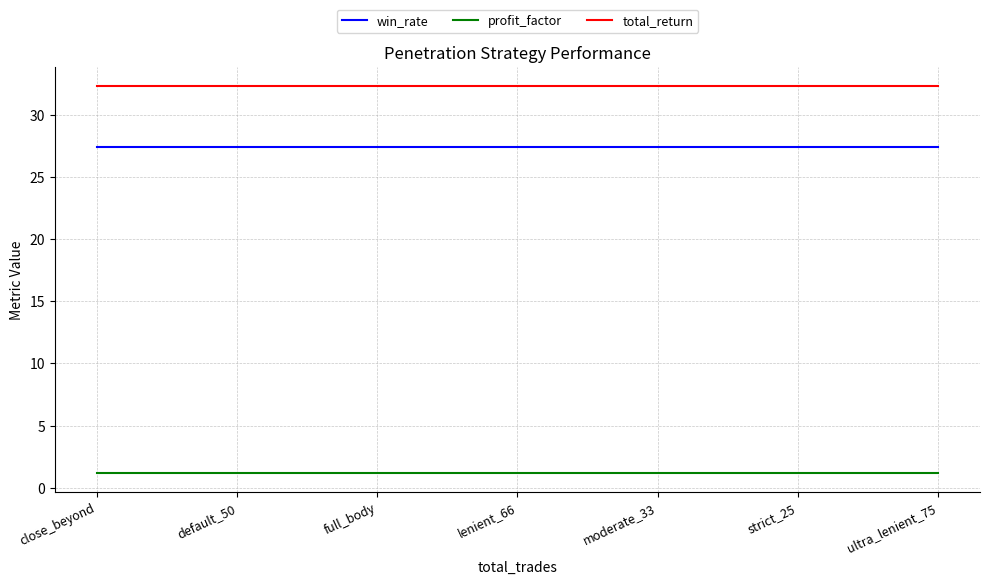

True or false: win_rate has a value of 27.4 at lenient_66.

True